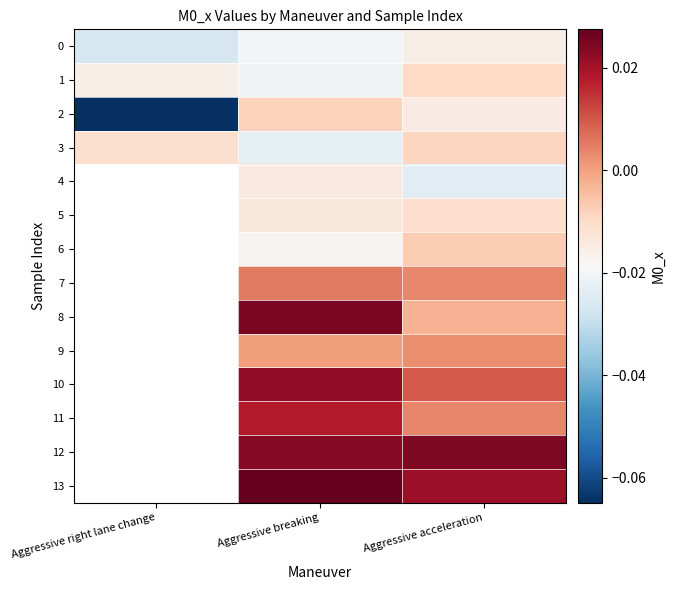

How many data points does each series have?

3